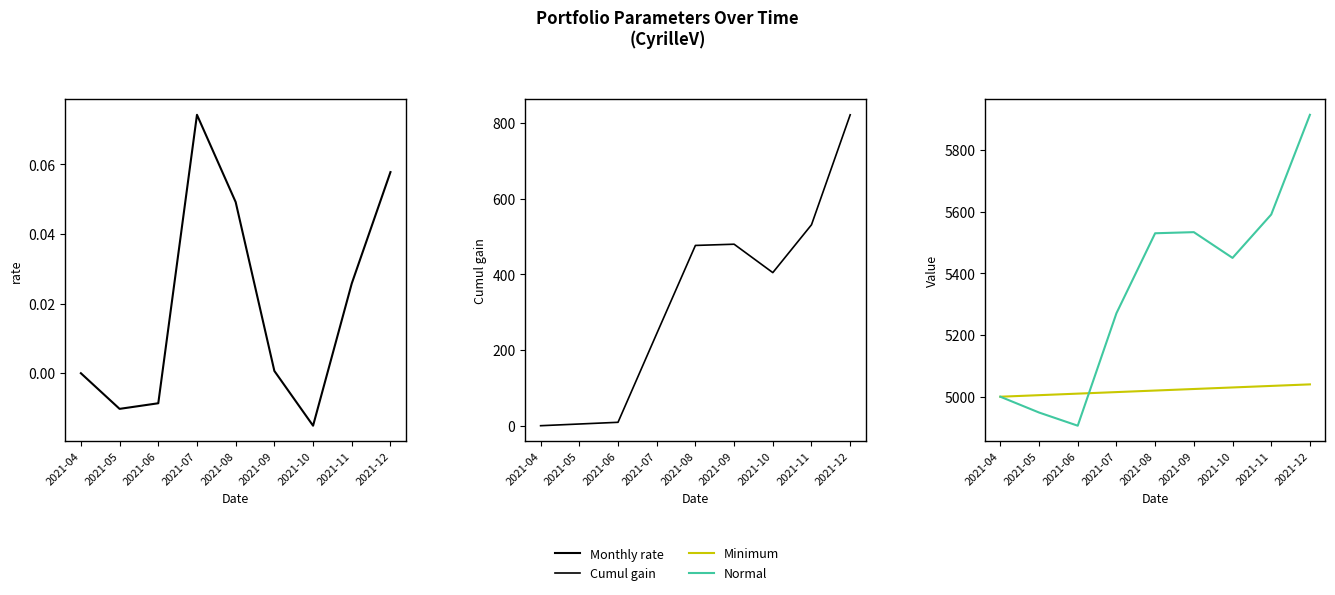

What is the sum of all Monthly rate values?

0.2